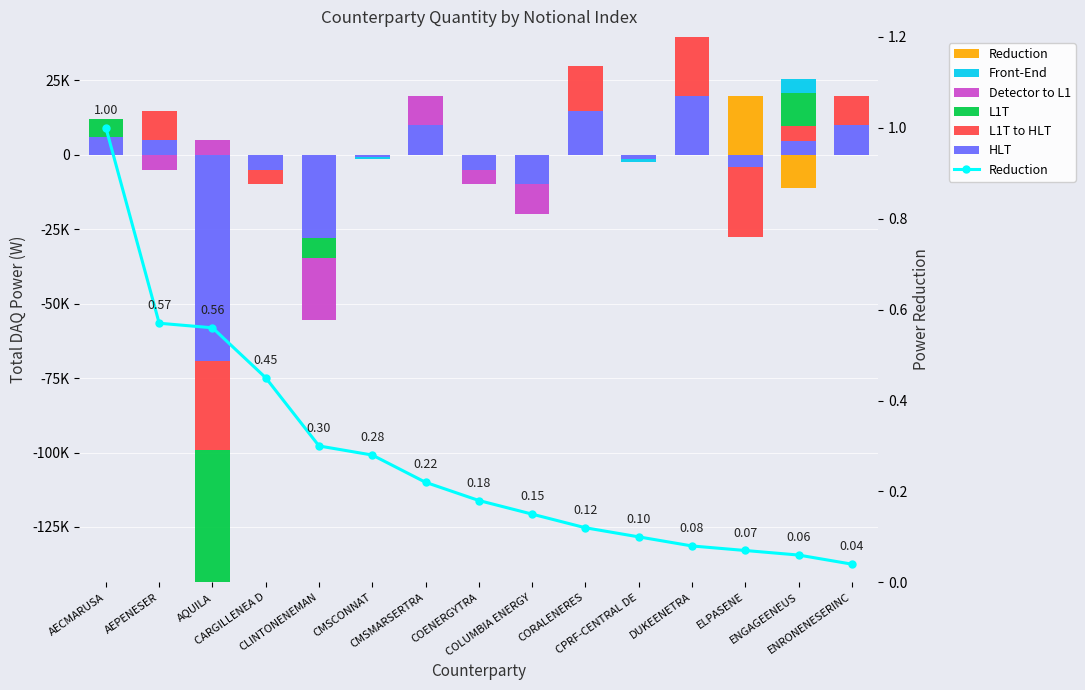

The Detector to L1 series shows 0.0 at ENRONENESERINC. True or false?

True